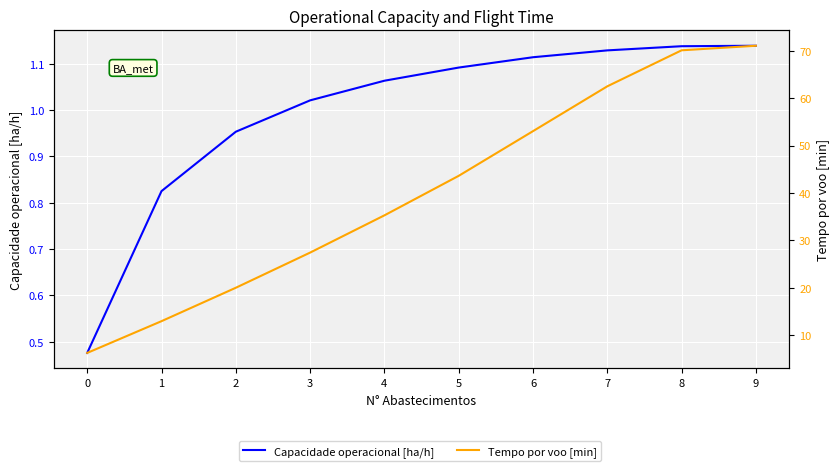

Reading left to right, what are all the values shown in this chart?

Capacidade operacional [ha/h]: 0=0.5	1=0.8	2=1.0	3=1.0	4=1.1	5=1.1	6=1.1	7=1.1	8=1.1	9=1.1
Tempo por voo [min]: 0=6.2	1=12.9	2=20.0	3=27.4	4=35.3	5=43.6	6=53.0	7=62.5	8=70.1	9=71.1